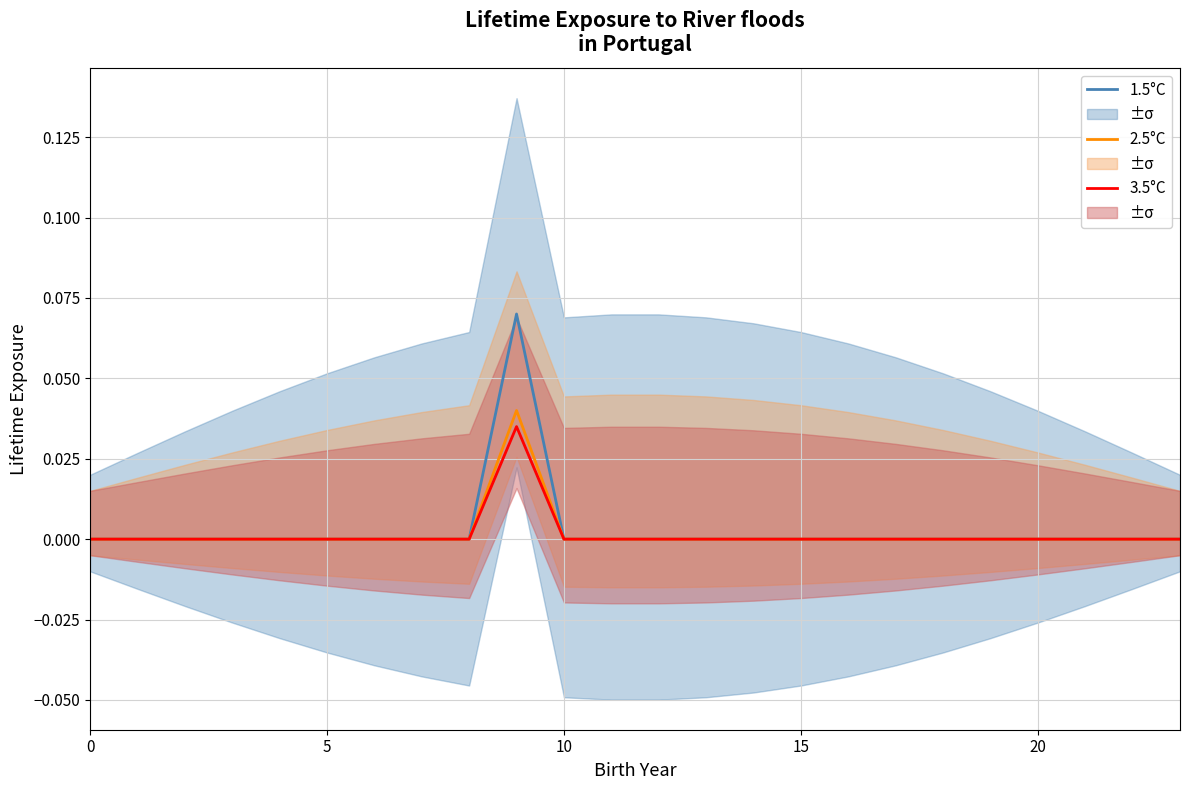

The value of 2.5°C at 15 is -0.0. True or false?

False